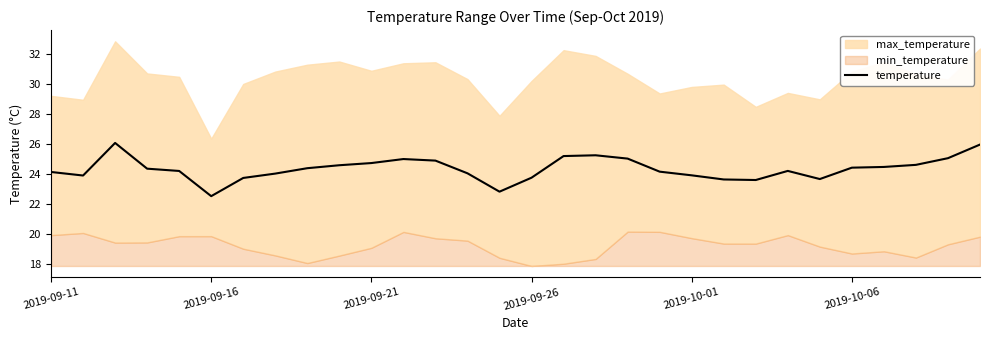

What is the maximum value for temperature?

26.1